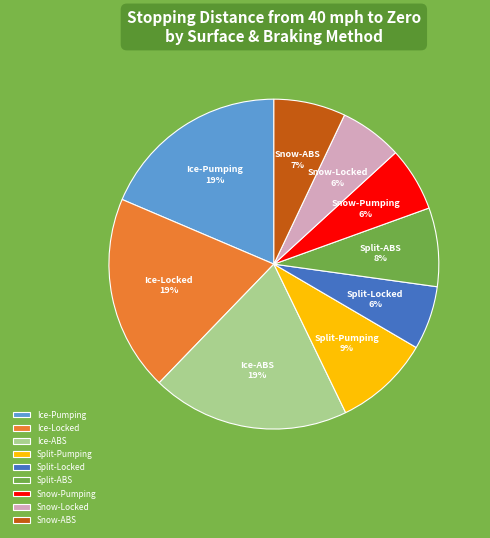

To the nearest percent, what is the average slice percentage?

11%